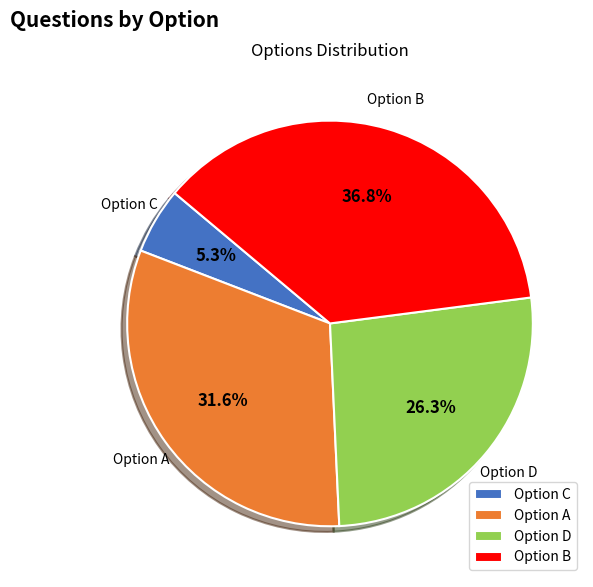

Rank the categories by value from highest to lowest.

Option B, Option A, Option D, Option C